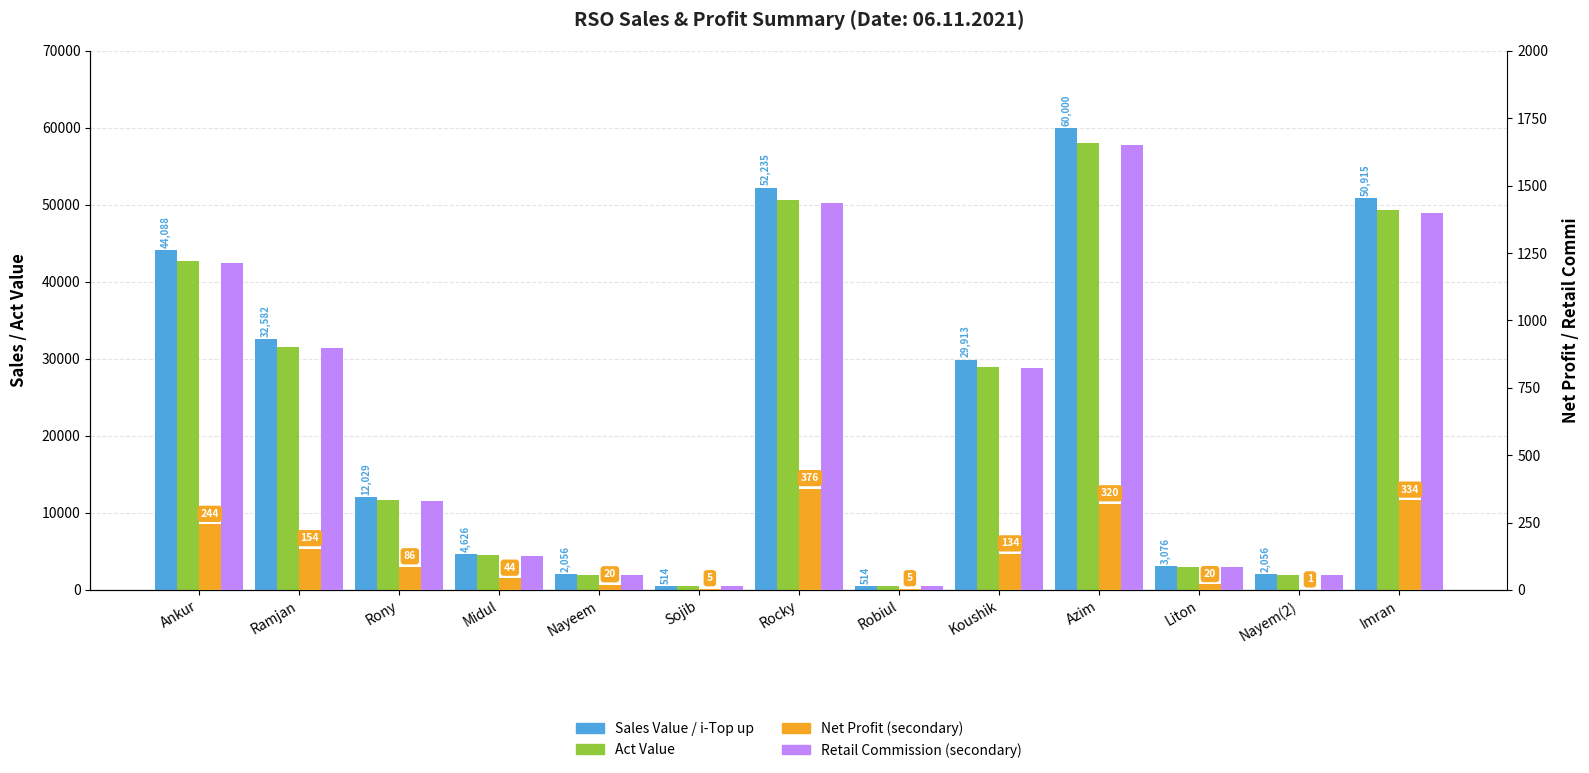

At which category does the chart reach its minimum across all series?

Nayem(2)